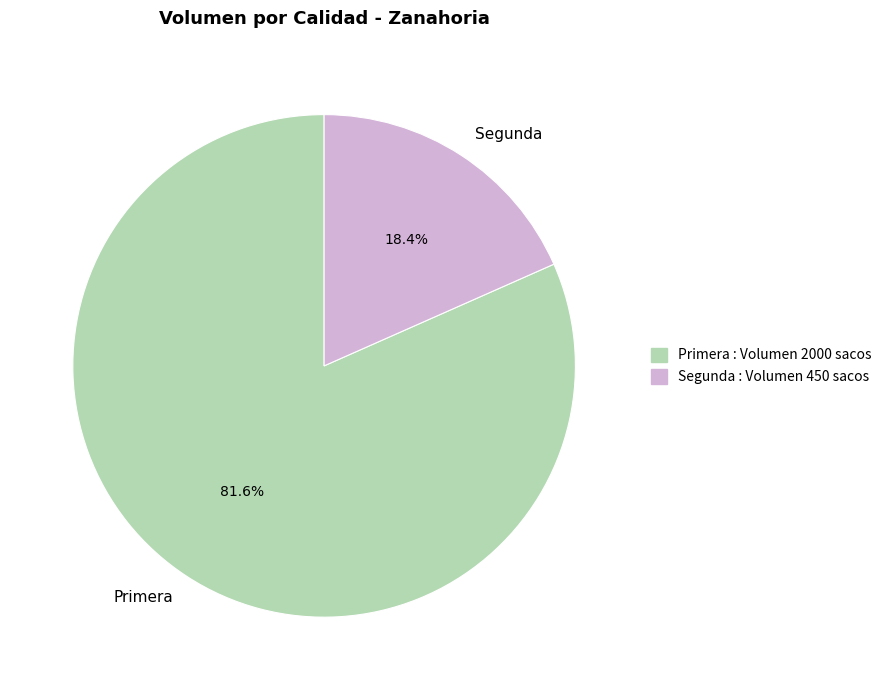

To the nearest percent, what is the difference between the Primera and Segunda slice percentages?

63%